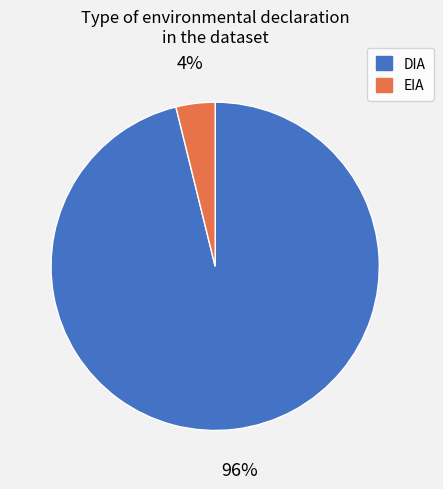

What percentage is the DIA slice, to the nearest percent?

96%